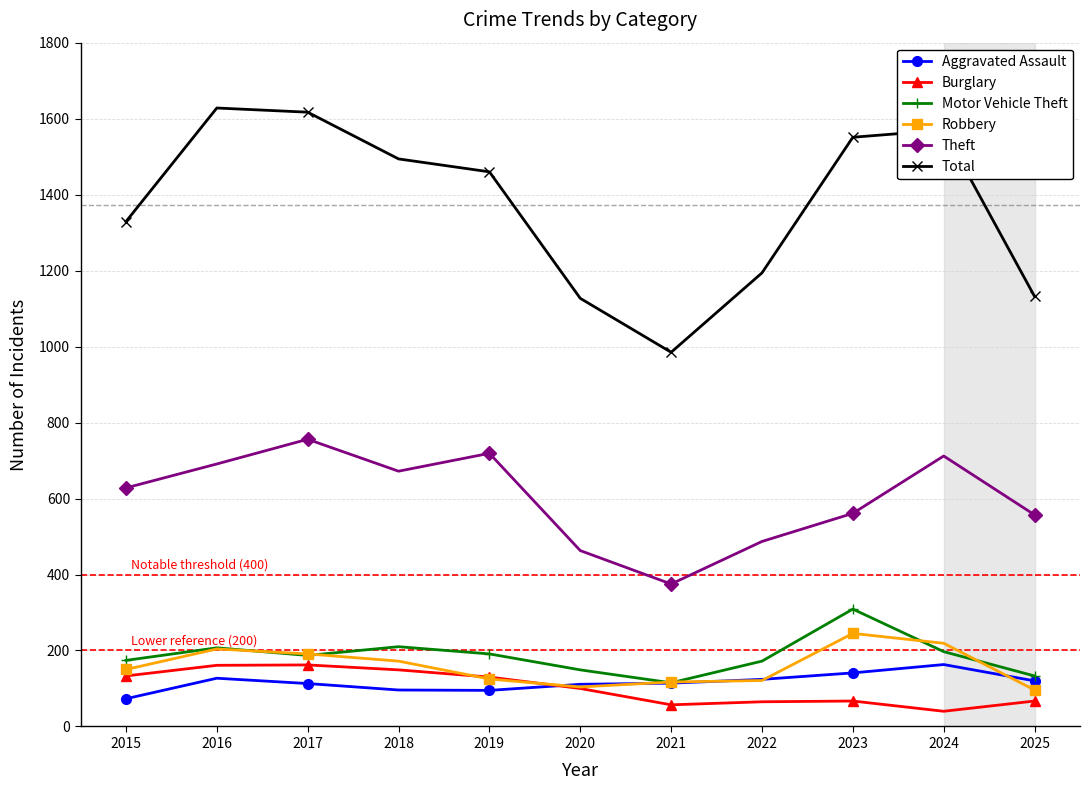

Which series has the largest total across all categories?

Total